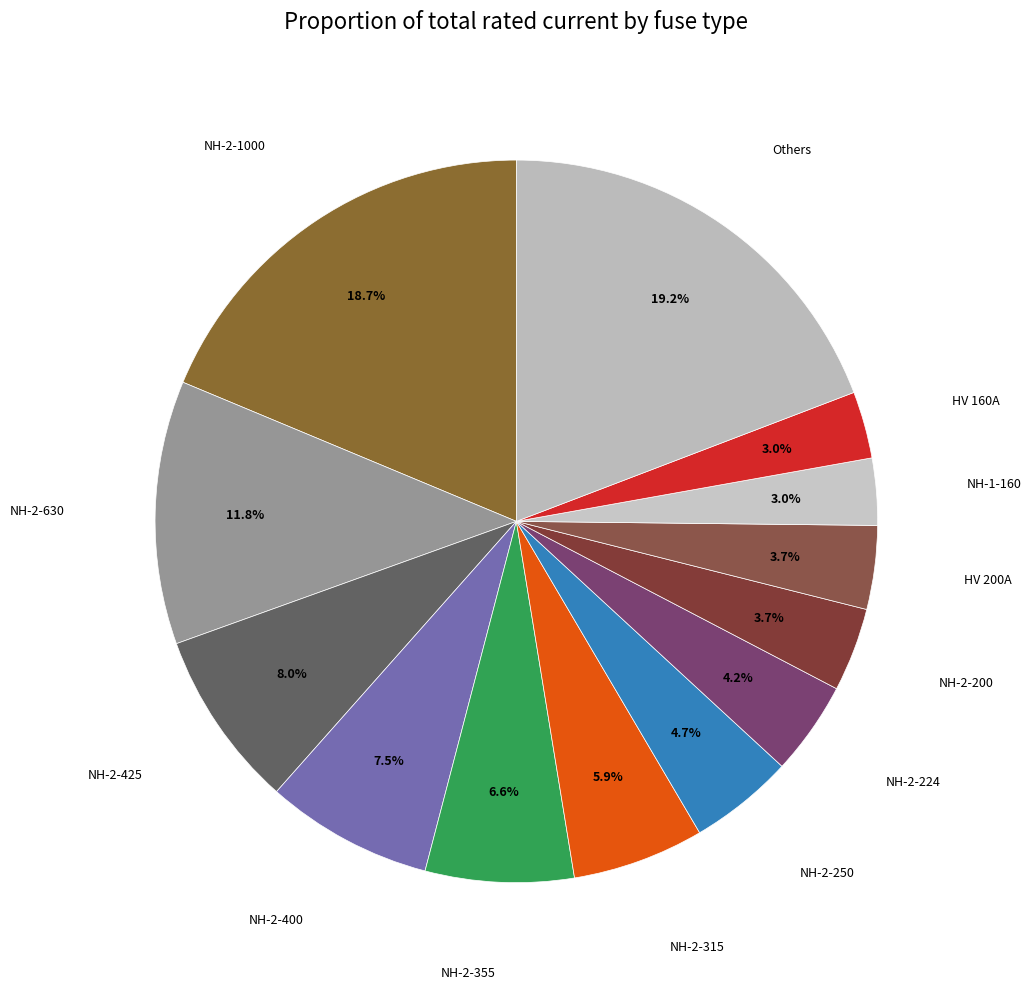

What is the total percentage of NH-2-355 and HV 160A?

9.6%